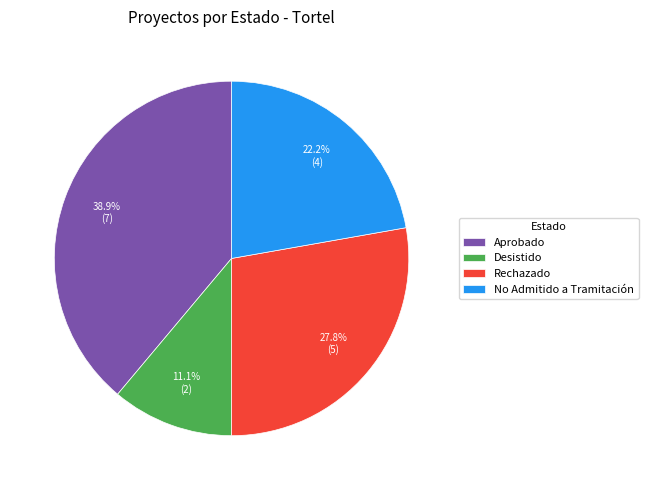

To the nearest percent, what portion does No Admitido a Tramitación represent?

22%